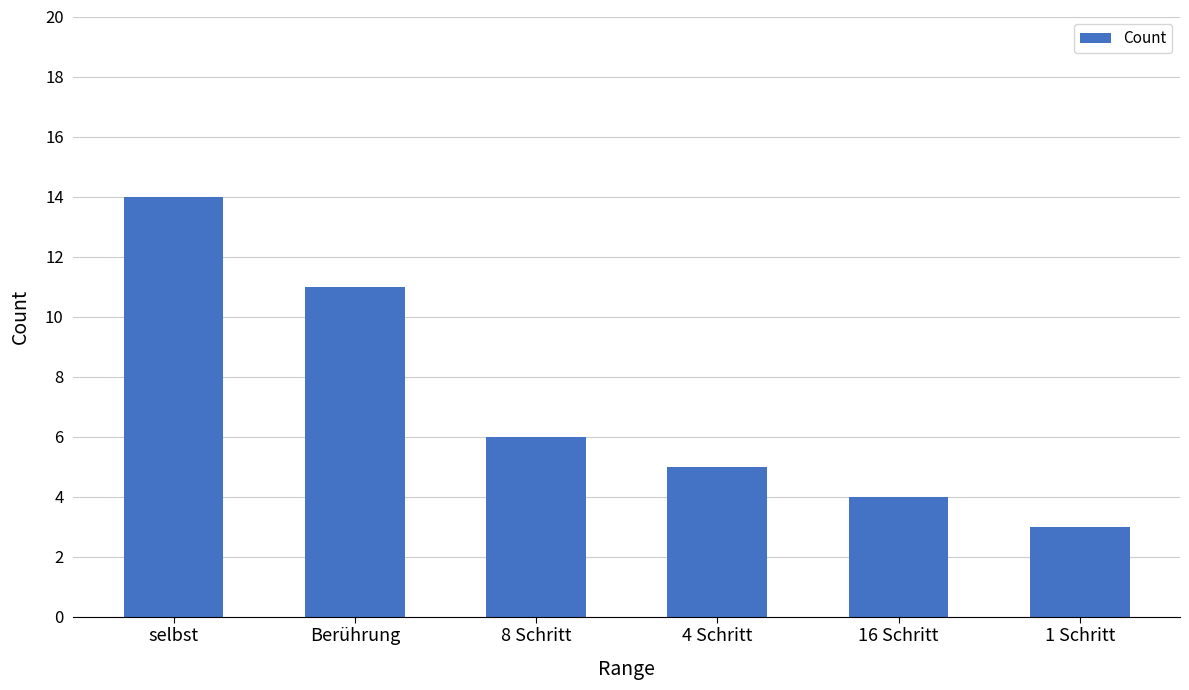

What is the label of the 2nd bar from the left?

Berührung